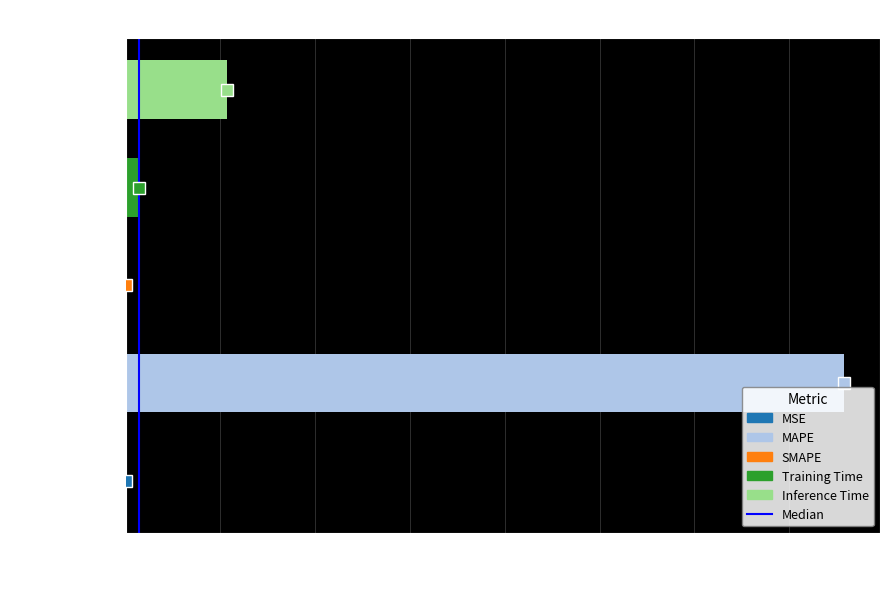

Between SMAPE and MAPE, which is larger?

MAPE